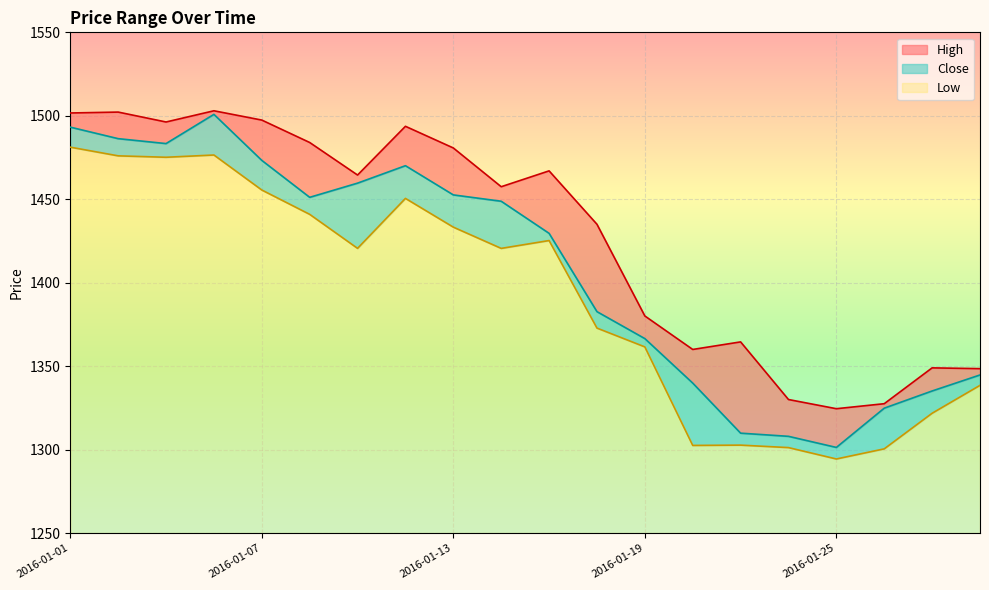

Which series has the widest spread of values?

Close